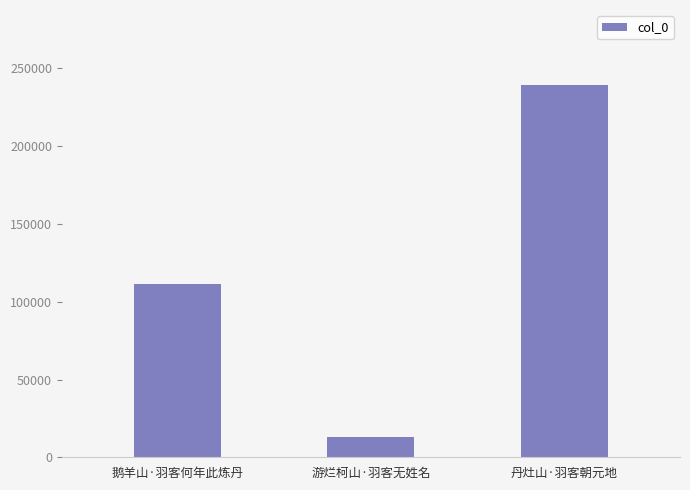

Approximately how many times larger is the value at 游烂柯山·羽客无姓名 compared to 丹灶山·羽客朝元地?

0.1